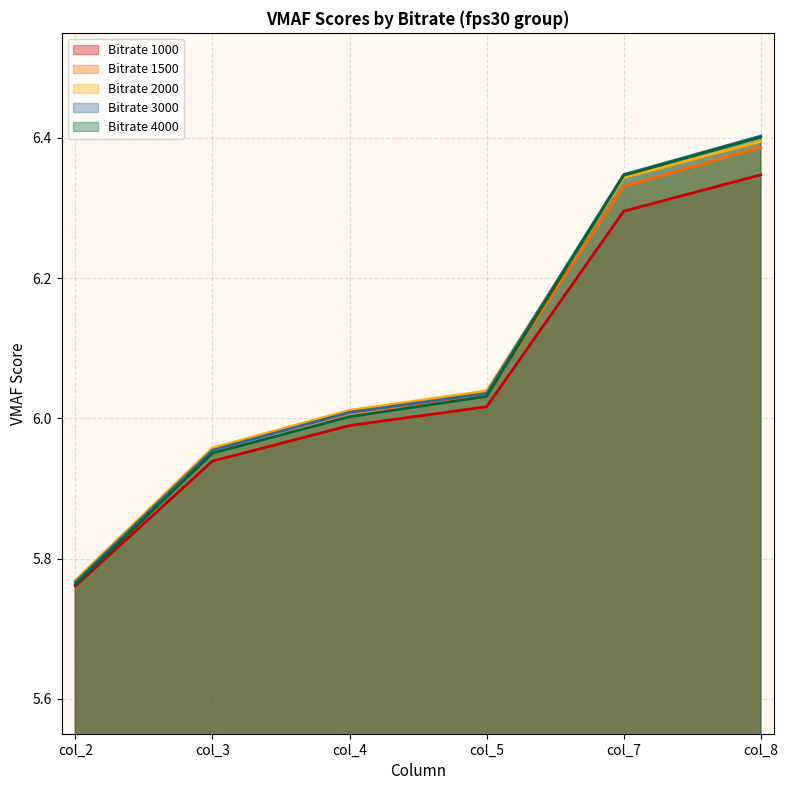

Which has a higher value, col_2 or col_7?

col_7